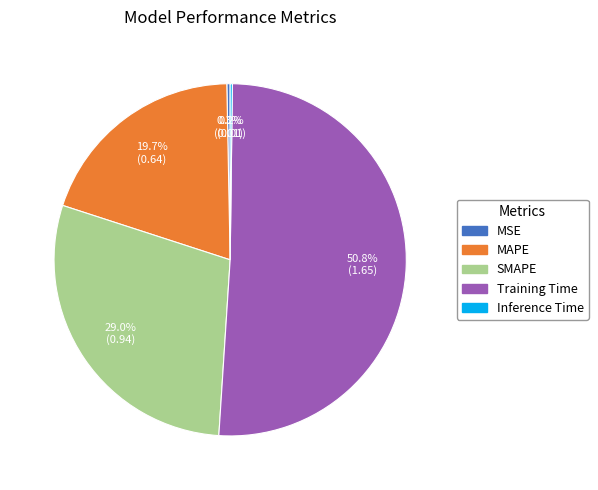

To the nearest percent, what portion does MAPE represent?

20%